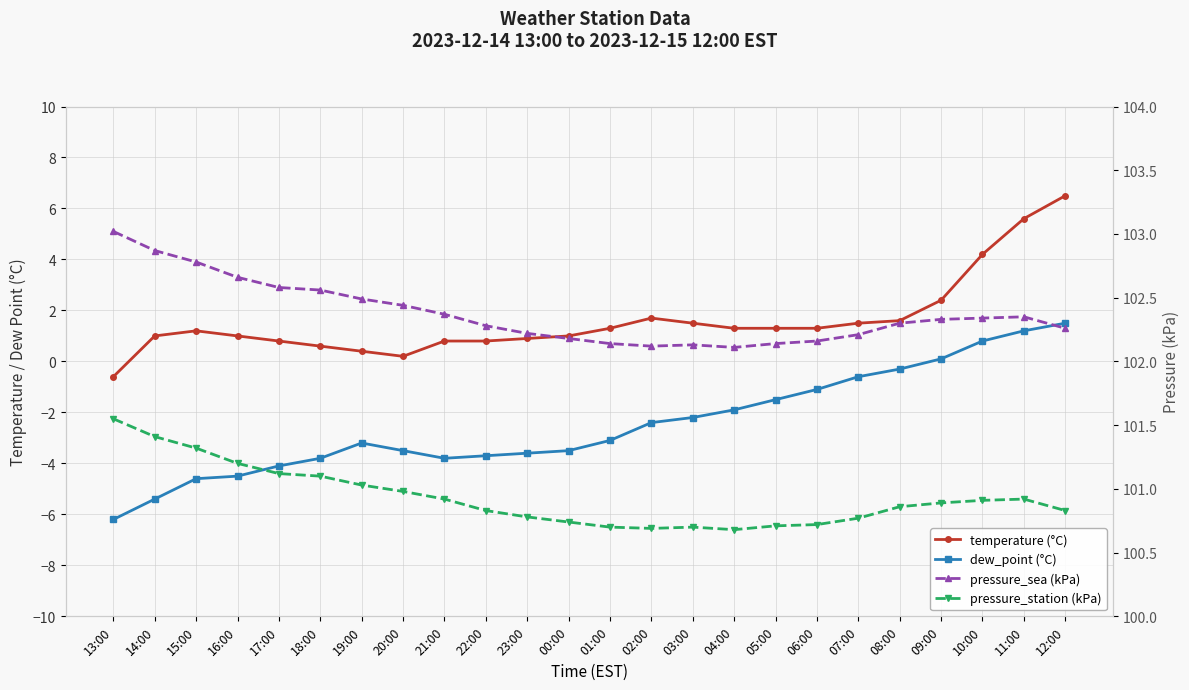

Between 23:00 and 01:00, which series saw the biggest shift?

dew_point (°C)